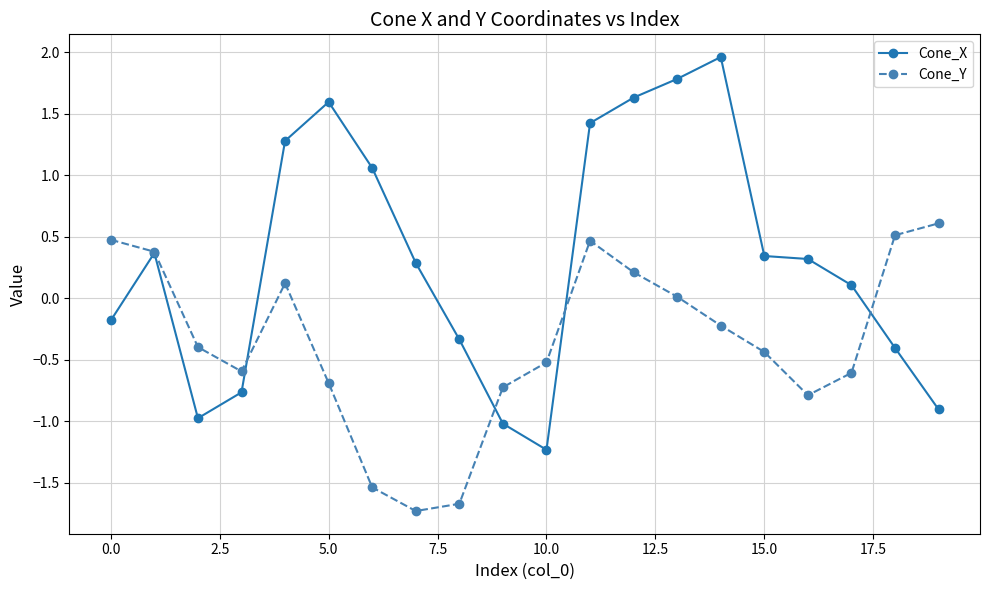

List the series in order of their overall mean, lowest first.

Cone_Y, Cone_X